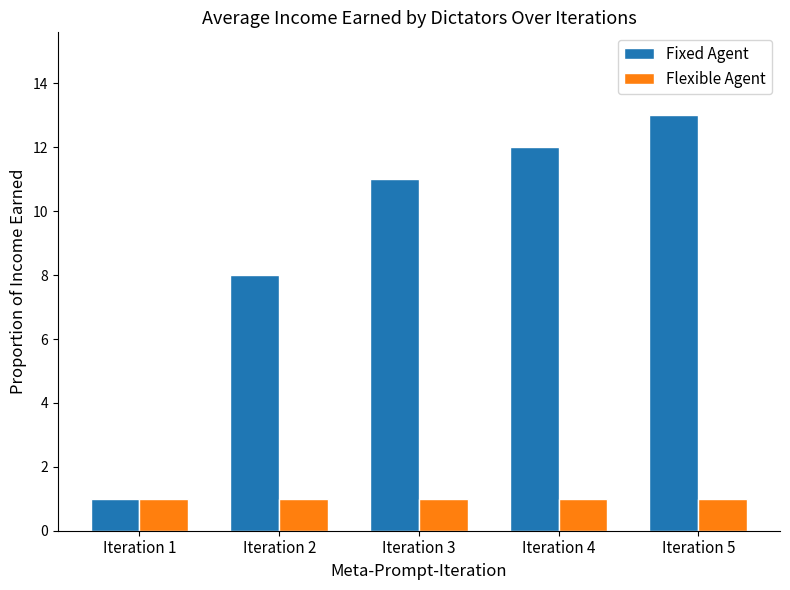

What is the value of the Flexible Agent bar at the 3rd from the left?

1